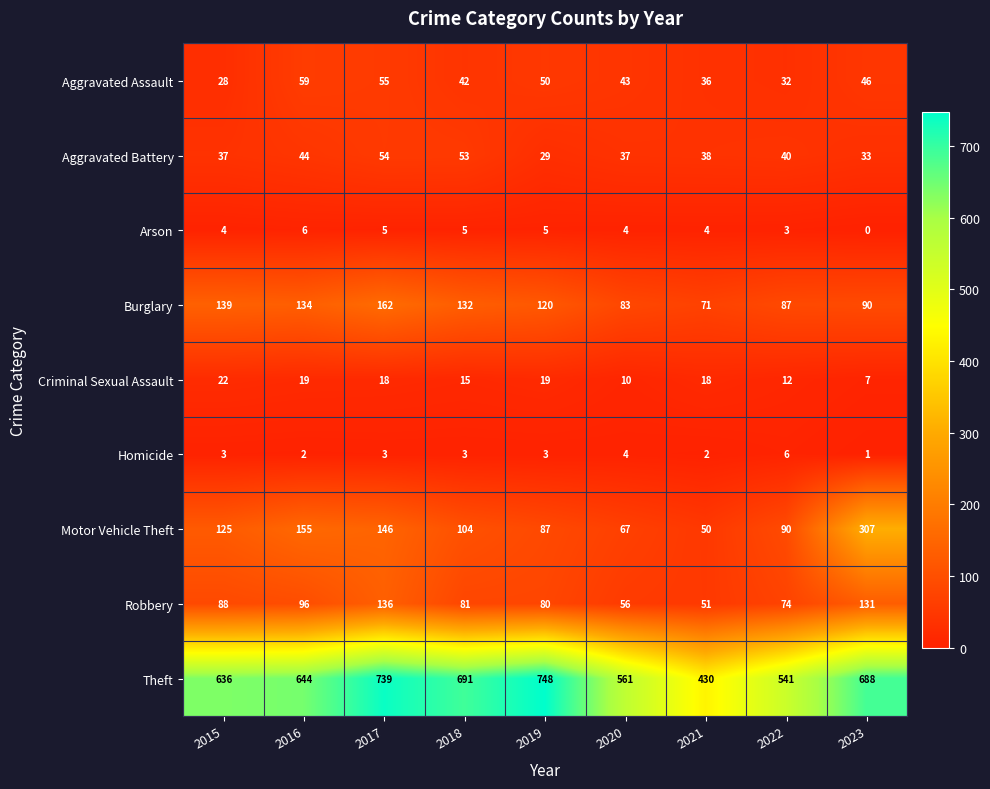

How many data points does each series have?

9